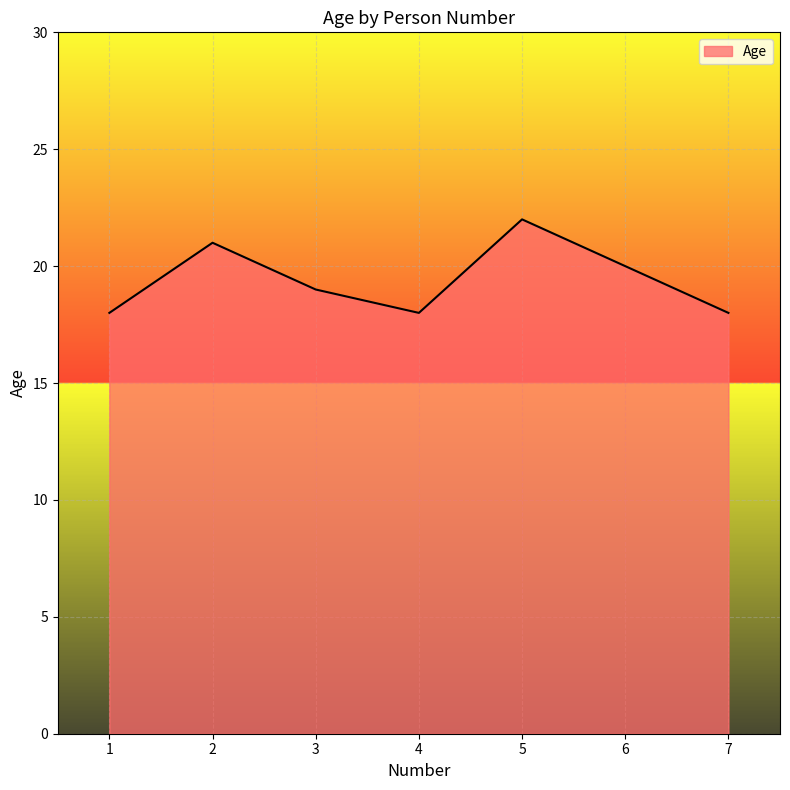

True or false: the data shows 27 at 7.

False